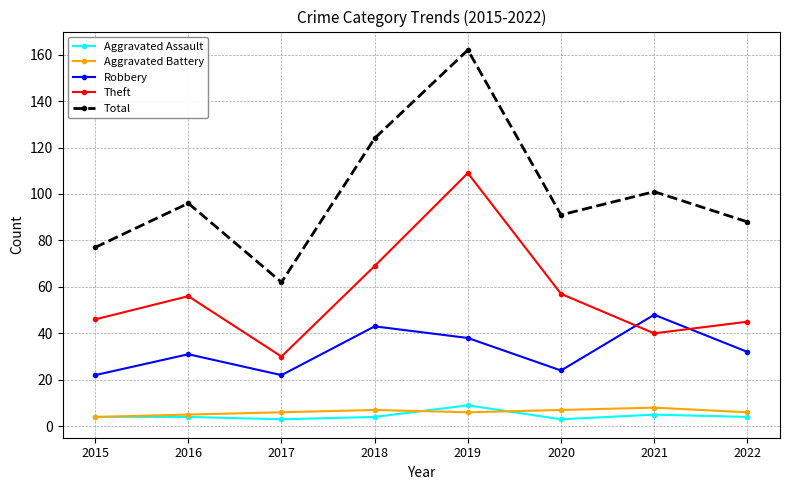

True or false: Aggravated Assault and Total cross at least once.

False